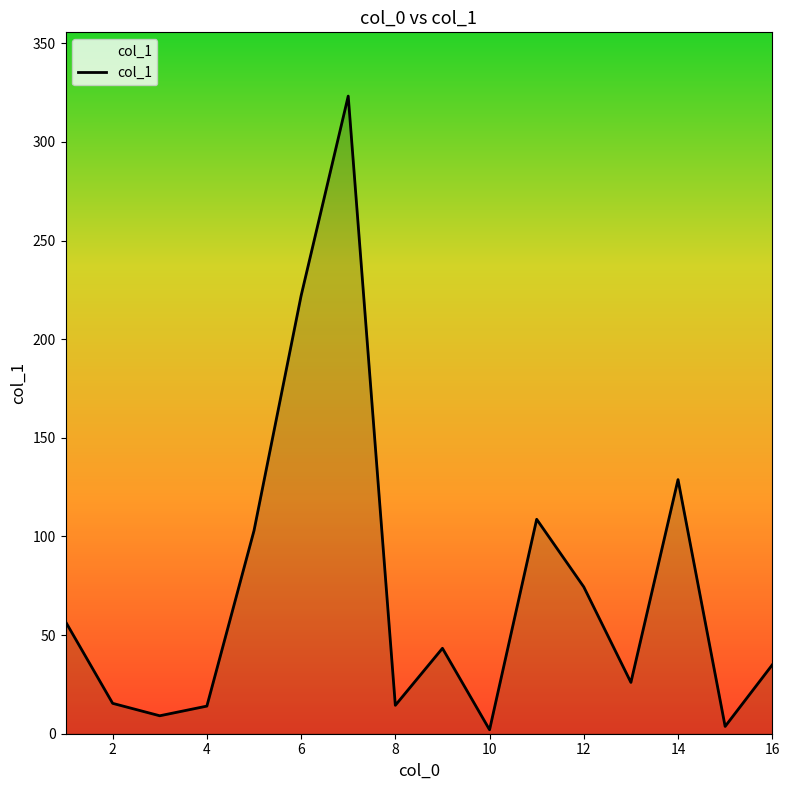

What is the maximum value shown in the chart?

323.2